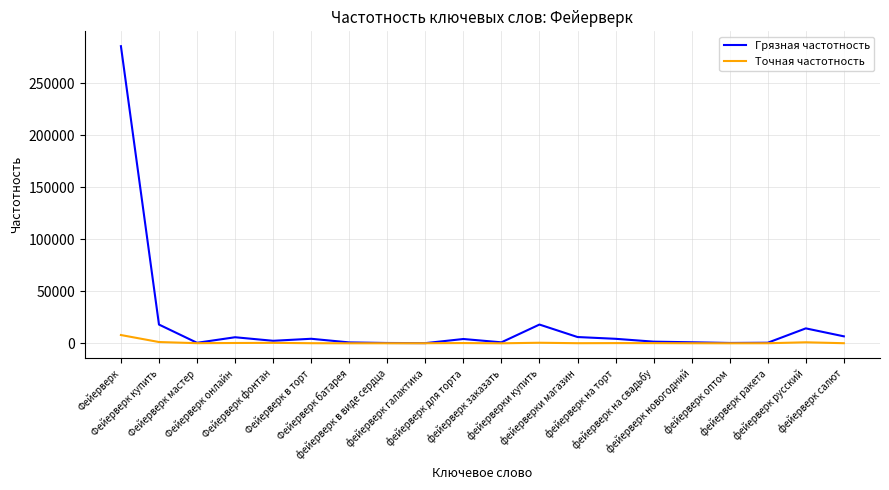

Which series has the widest spread of values?

Грязная частотность